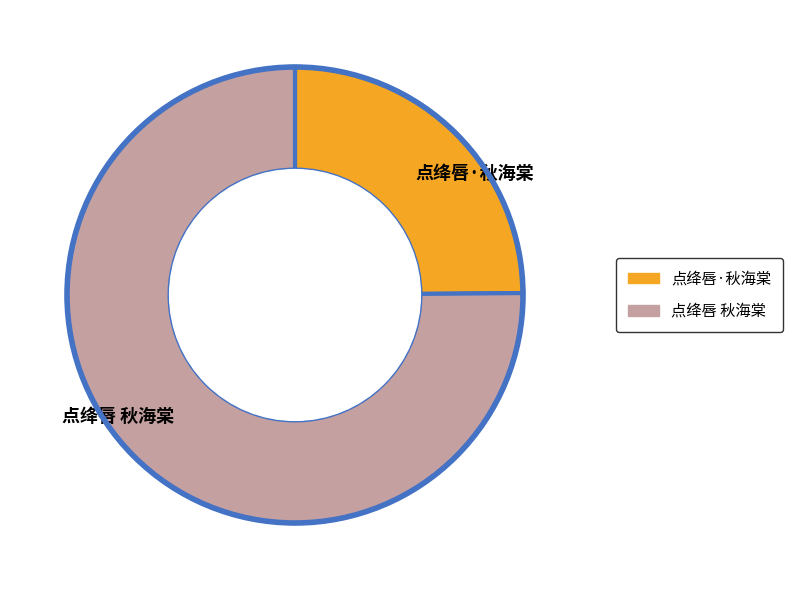

How many slices are in this pie chart?

2